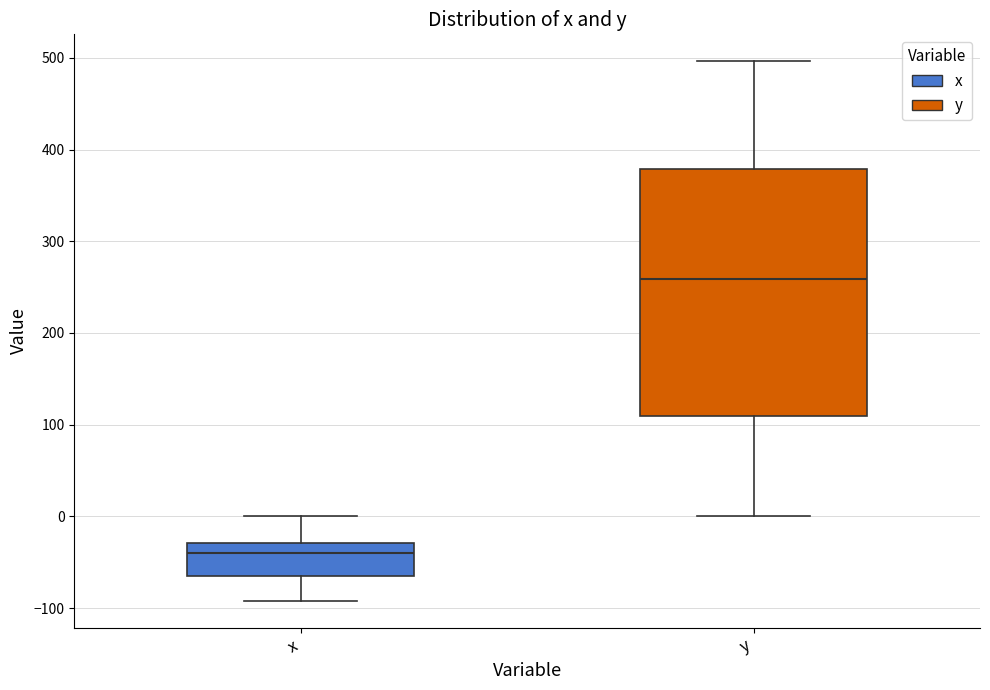

Reading left to right, read every box against the y-axis: the position of its median line, the range the box covers, and the ends of its whiskers. The values are not printed on the chart, so give them approximately, as read against the axis.

x: median -40, box -60 to -30, whiskers -90 to 0
y: median 260, box 110 to 380, whiskers 0 to 500